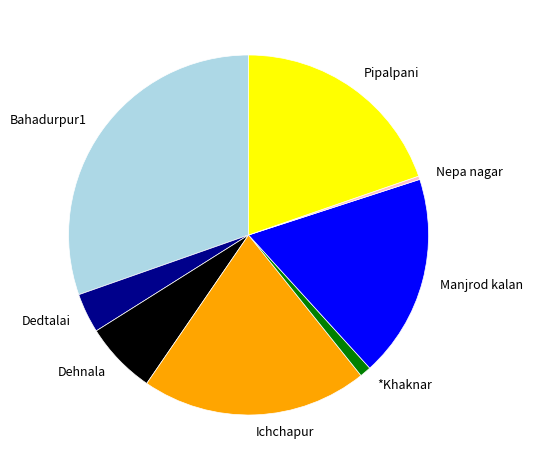

Which has a higher value, *Khaknar or Ichchapur?

Ichchapur